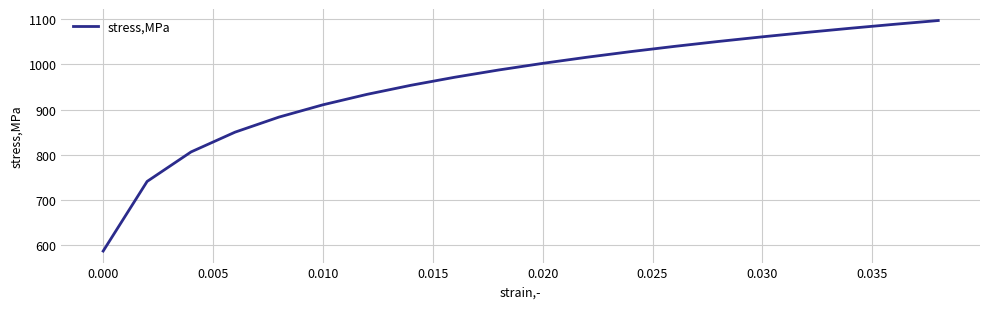

What is the greatest value displayed?

1097.6